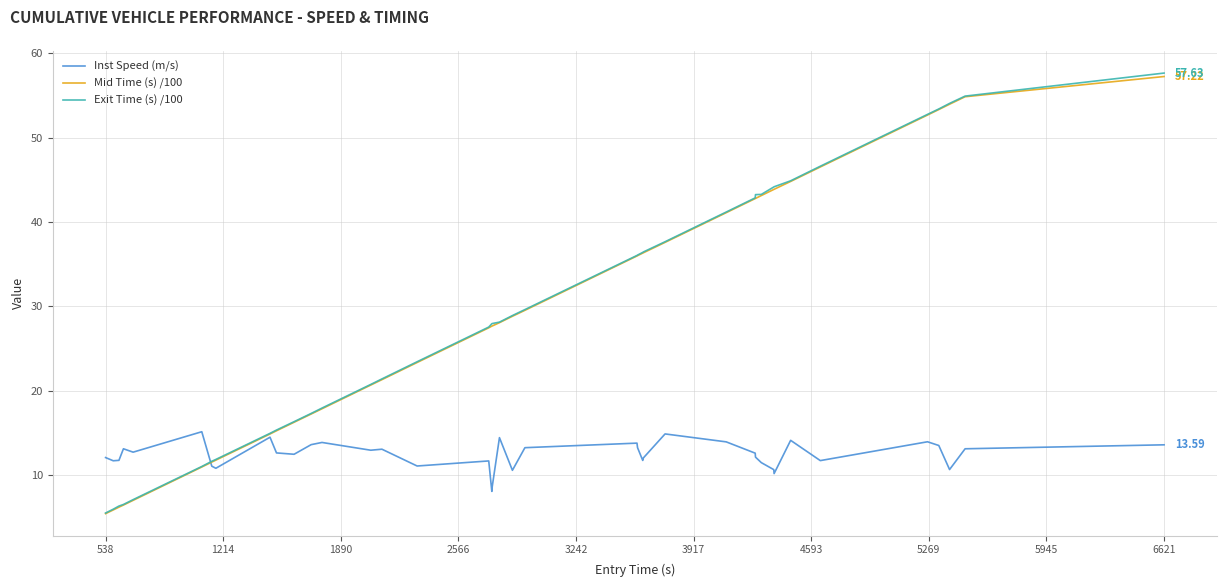

Which series has the widest spread of values?

Exit Time (s) /100